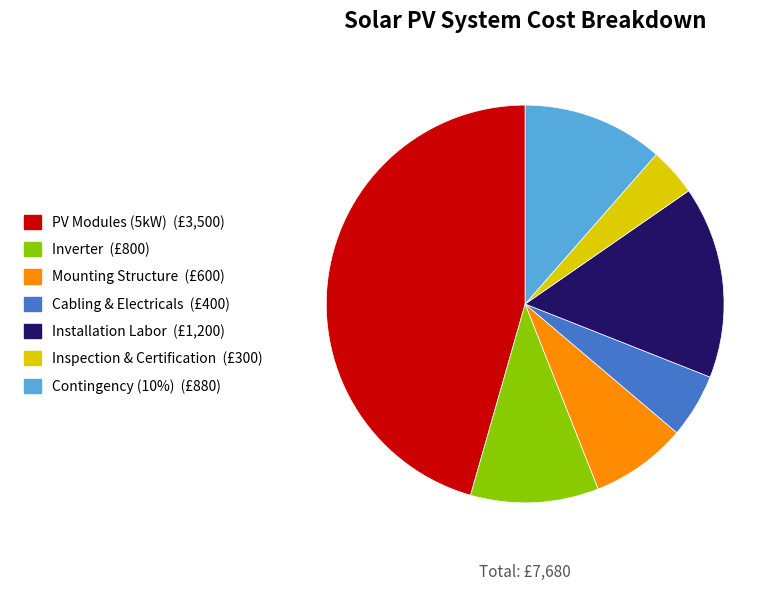

Is there any slice that represents more than half of the pie?

No